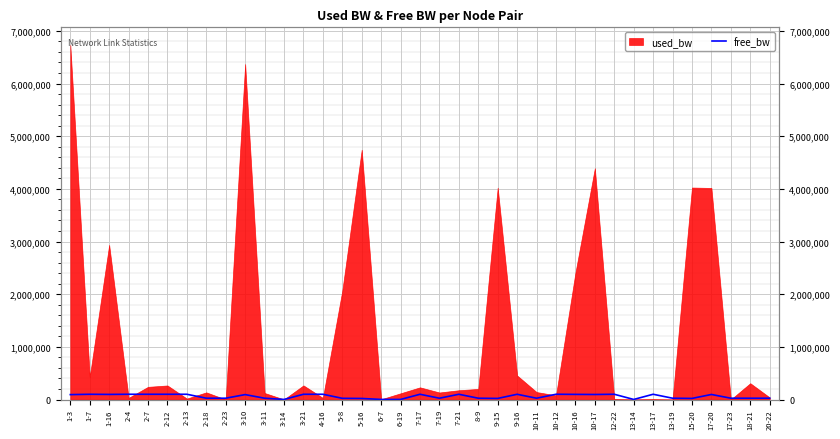

What position from the right is 1-3?

37